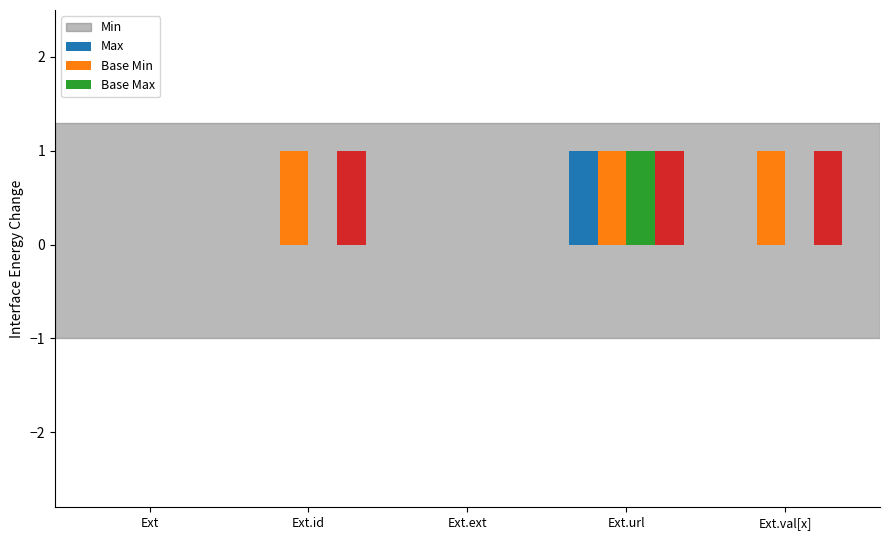

At which category is the sum across all series the highest?

Ext.url